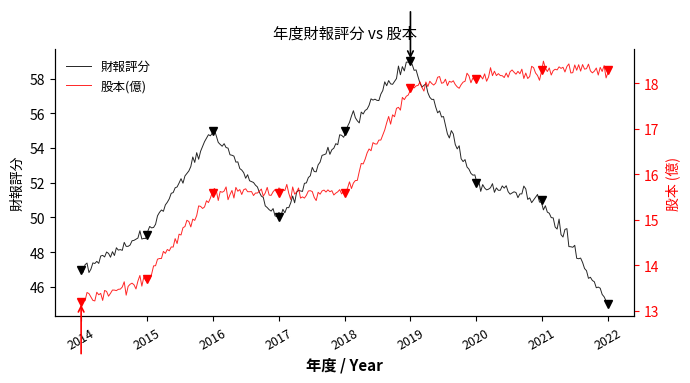

Reading left to right, what are all the values shown in this chart?

財報評分: 47.0	49.0	55.0	50.0	55.0	59.0	52.0	51.0	45.0
股本(億): 13.2	13.7	15.6	15.6	15.6	17.9	18.1	18.3	18.3